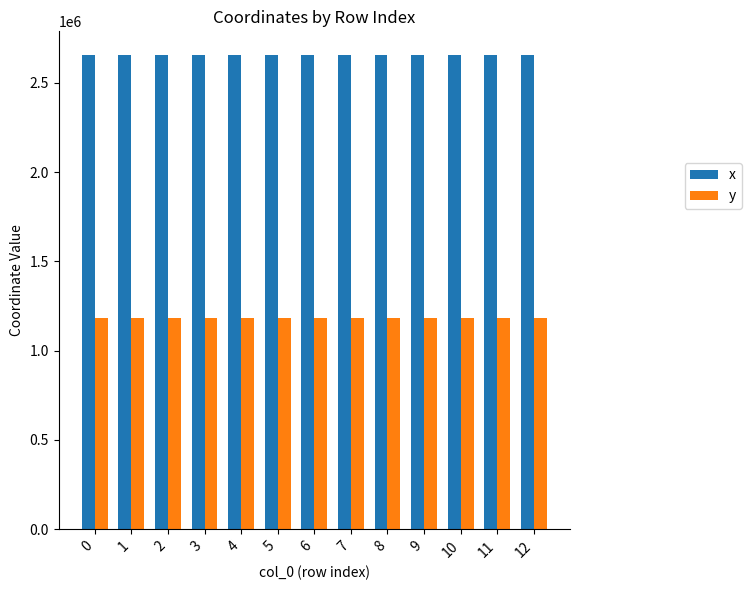

What is the lowest value of the y series?

1181602.1